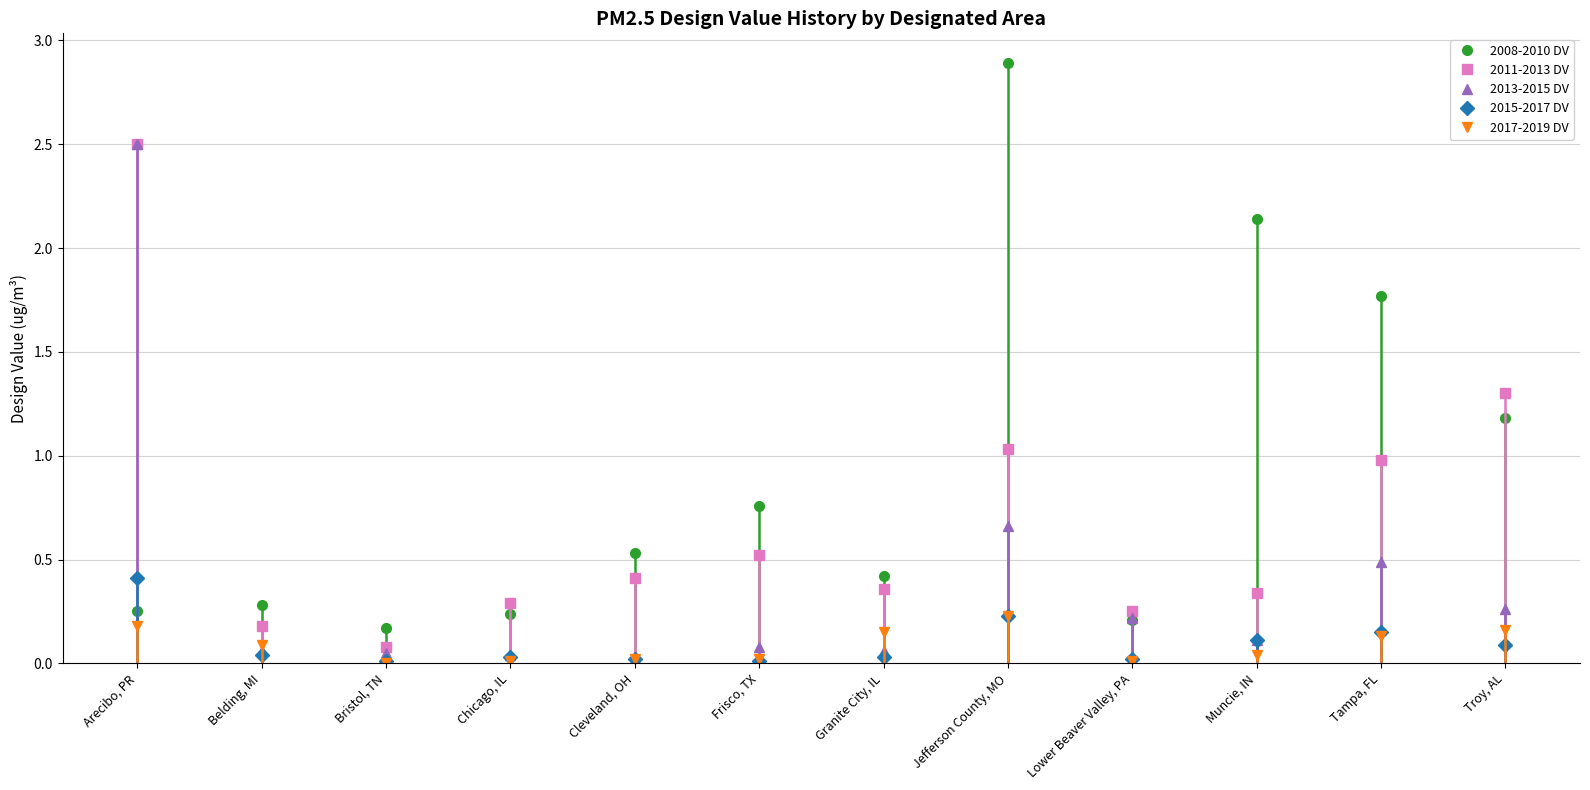

Which series changed the most between Tampa, FL and Troy, AL?

2008-2010 DV